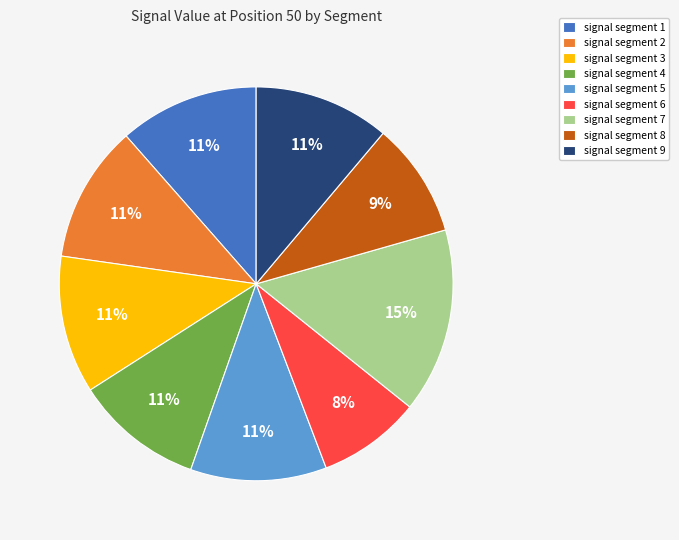

Count the number of slices in the pie.

9